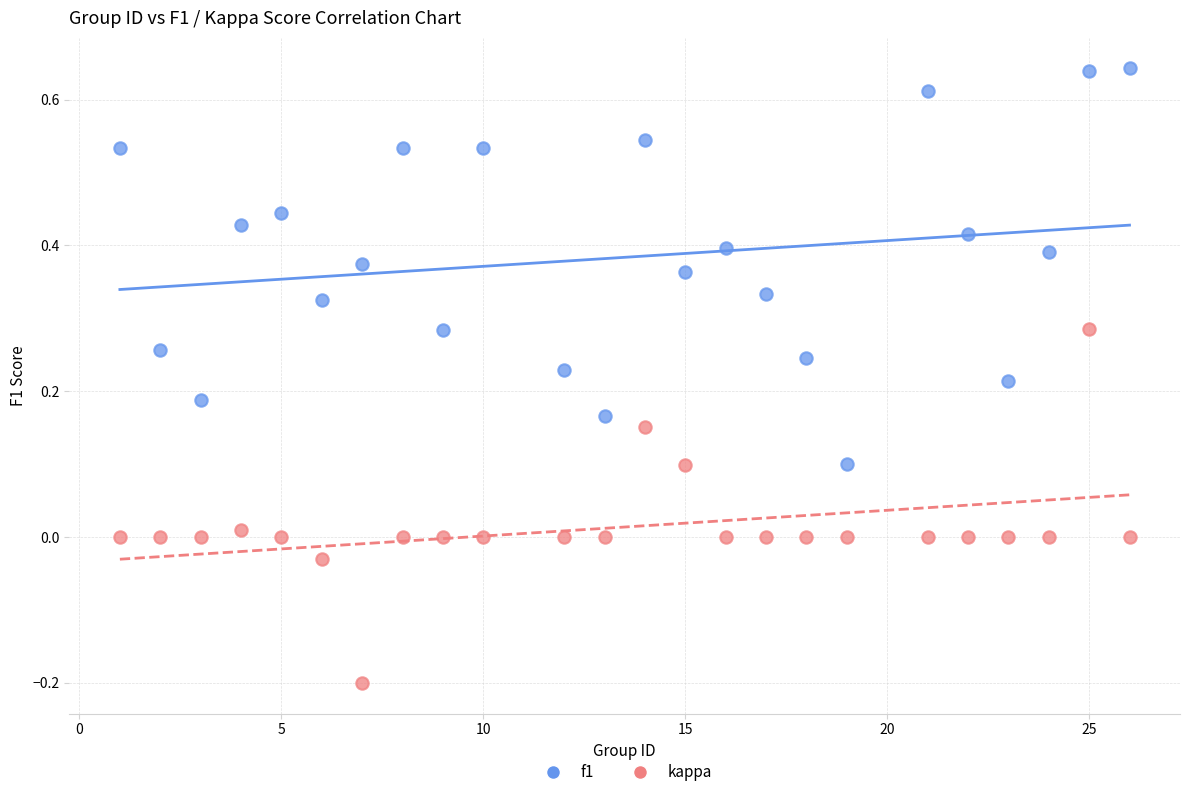

Across all data points, what is the range of X values (max minus min)?

25.0